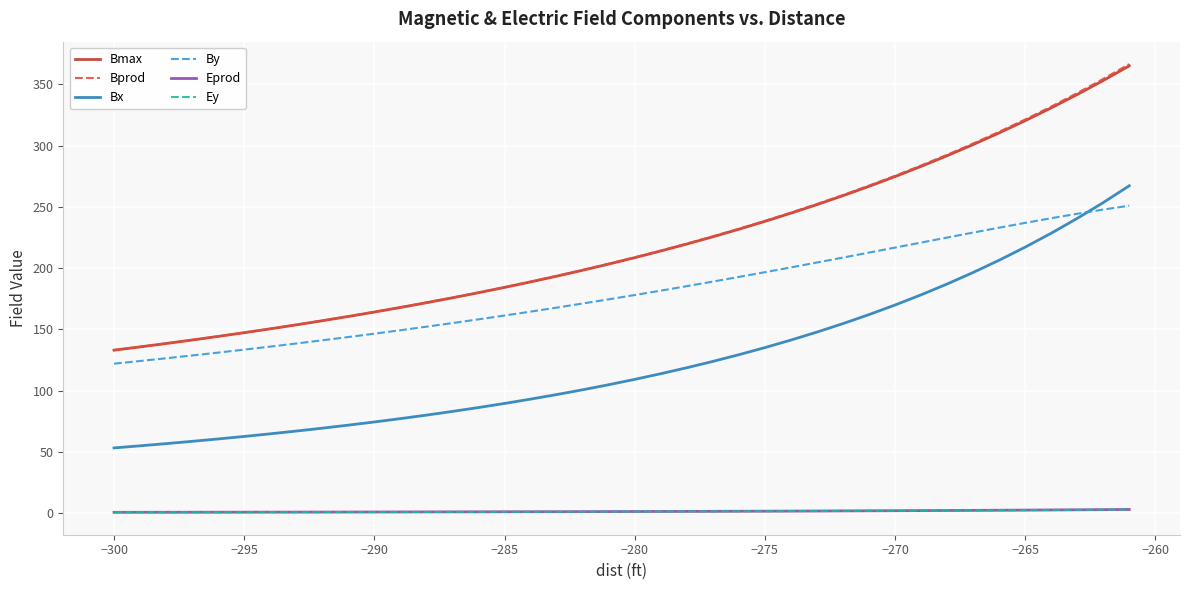

What is the minimum value for Bprod?

133.0